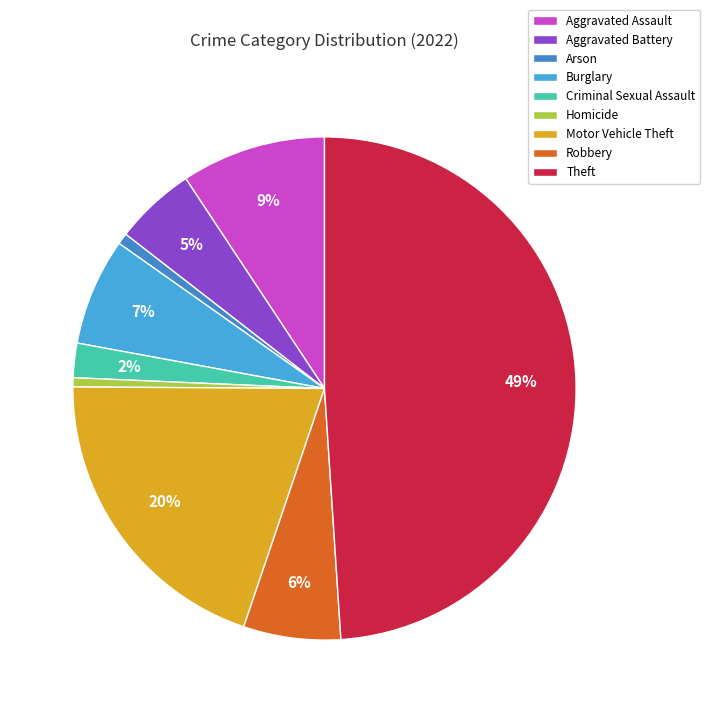

Between Criminal Sexual Assault and Aggravated Battery, which is larger?

Aggravated Battery